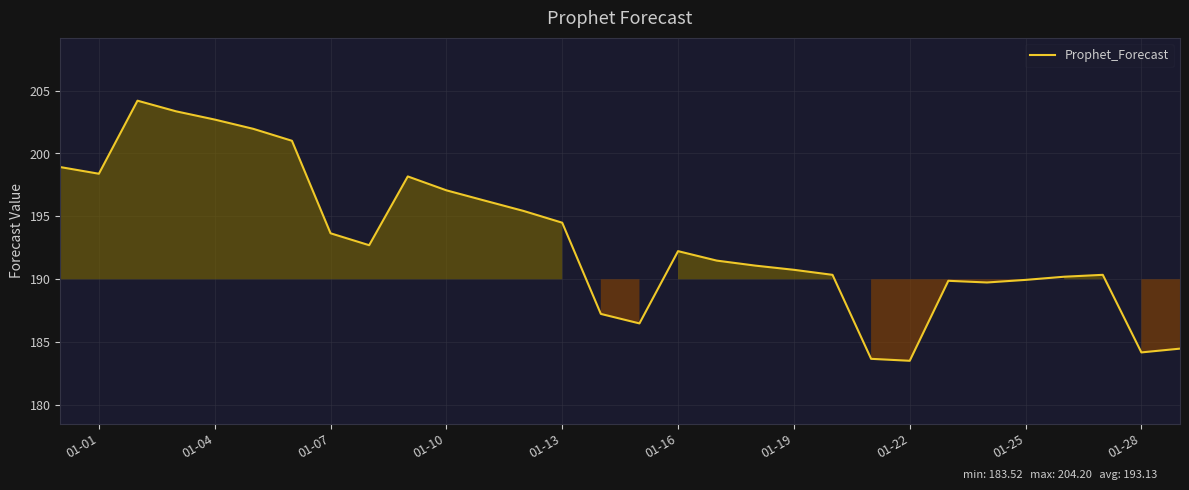

What is the maximum value shown in the chart?

204.2